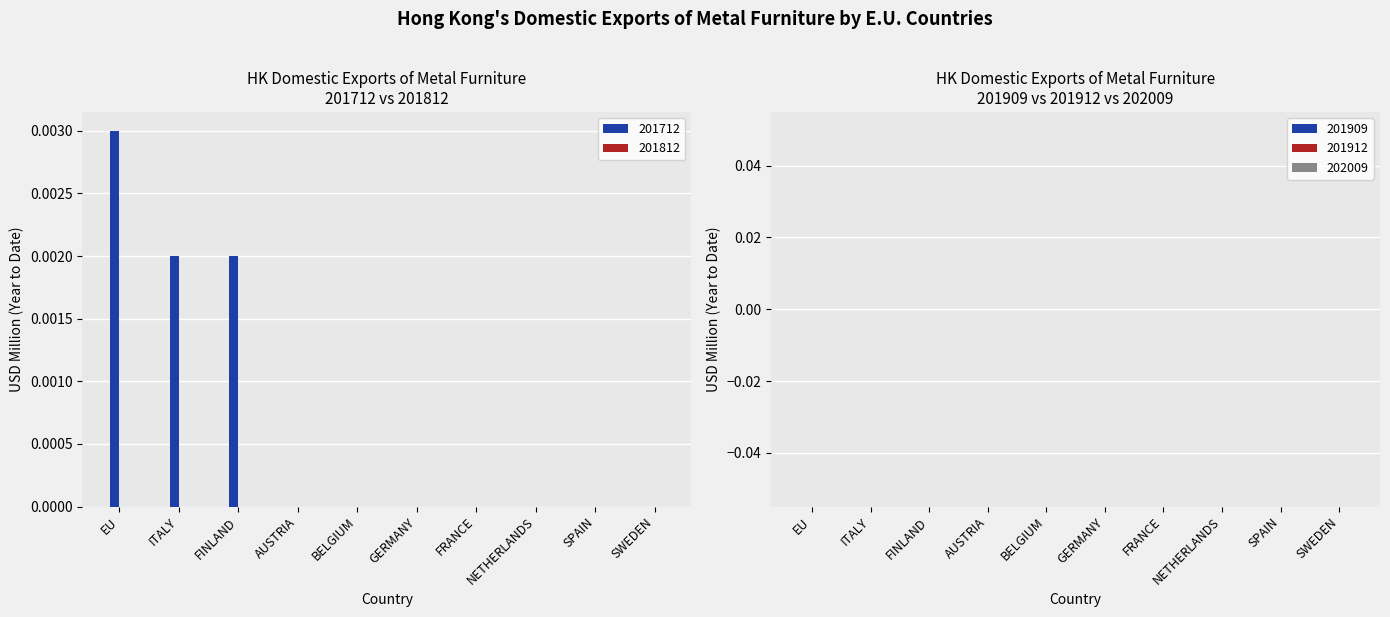

Is it true that the value at SWEDEN is 0.0?

True